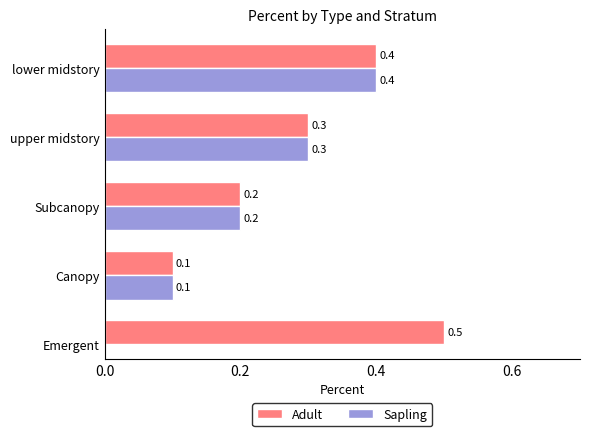

How many Adult values are between 0 and 1?

5